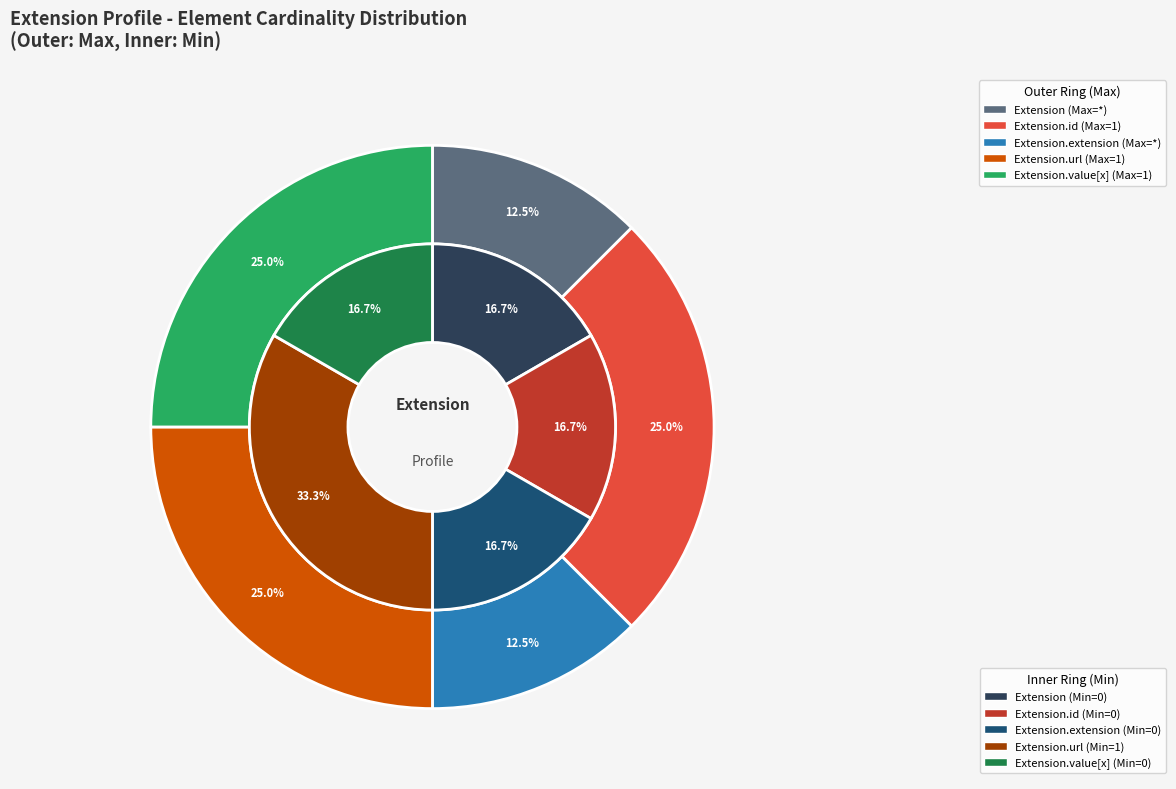

Rank the categories by value from highest to lowest.

Extension.url, Extension, Extension.id, Extension.extension, Extension.value[x]